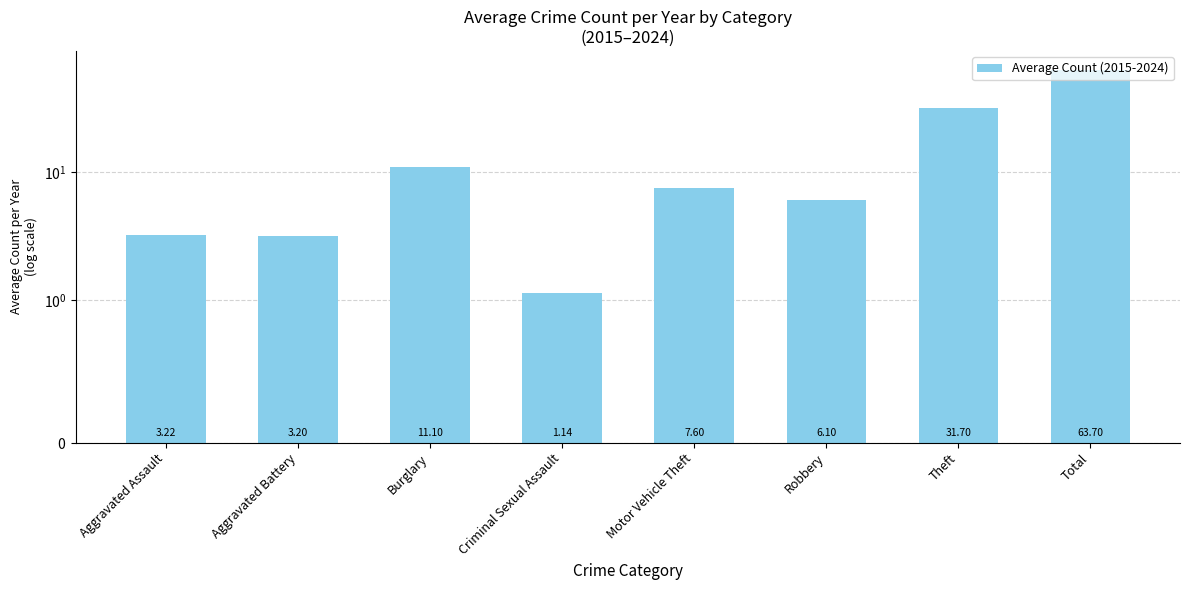

What is the ratio of the value at Aggravated Battery to the value at Aggravated Assault?

1.0